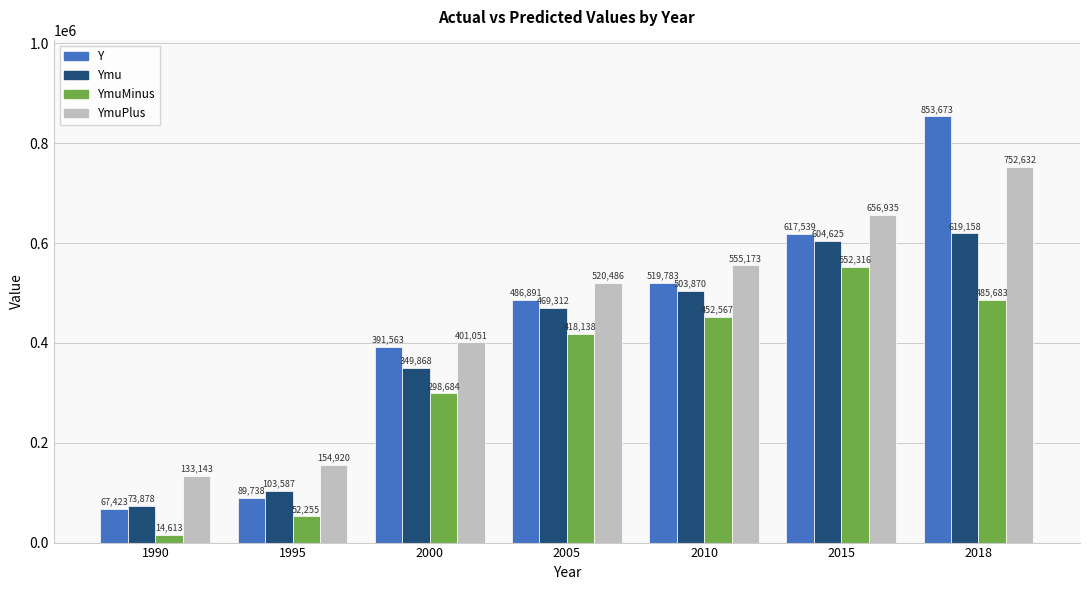

What are all the series names shown in the legend?

Y, Ymu, YmuMinus, YmuPlus